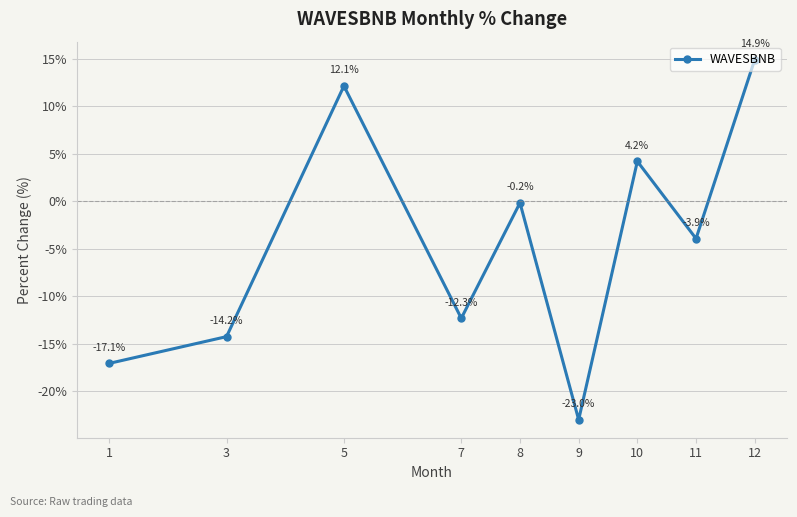

What is the difference between the values at 7 and 5?

24.4